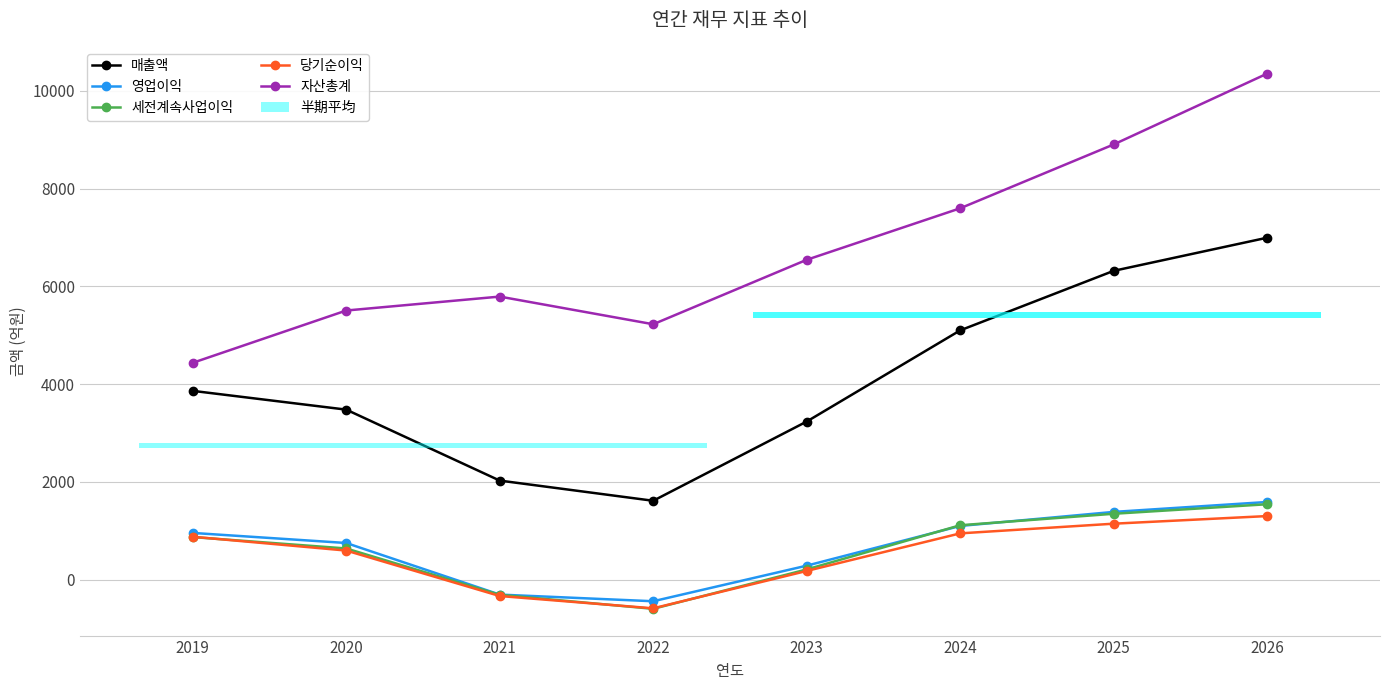

What is the average value of the 매출액 series?

4078